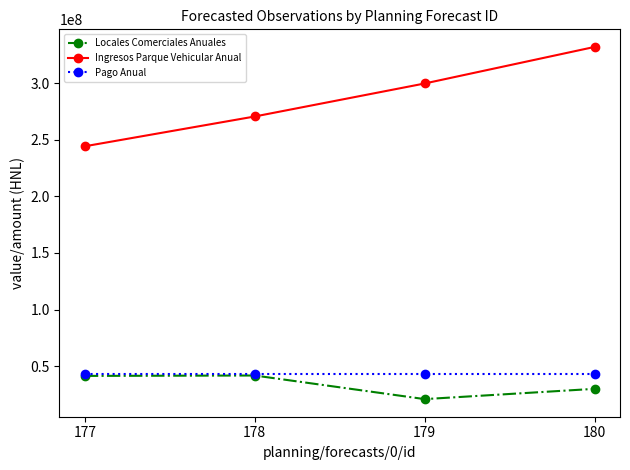

What is the average value of the Locales Comerciales Anuales series?

33531845